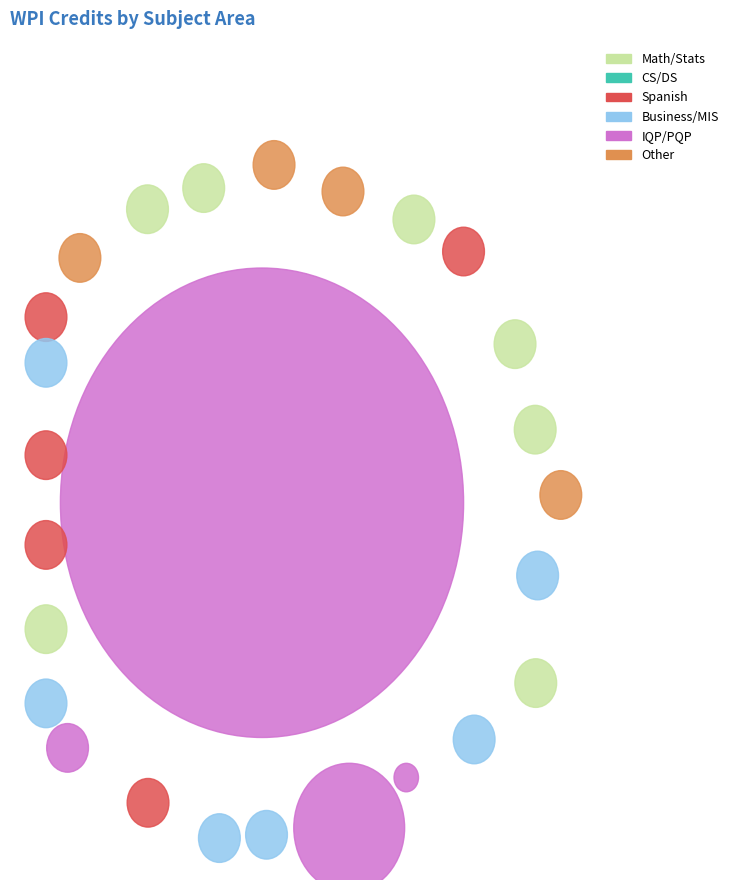

Rank the categories by value from highest to lowest.

ID IQP, CS 1101, ECON 1110, MA 1020, CS 2102, MA 2611, SP 2521, MA 1120, GE 2341, PH 1110, MA 2612, MA 2071, ETR 1100, SP 2522, DS 1010, DS 2010, GOV 2314, SP 3521, SP 3522, MA 2621, CS 2223, BUS 2080, ID 2050, SP 3532, MIS 4084, OIE 3460, DS 3010, MIS 4720, DS 4635, MKT 3650, CS 4433, ID PQP